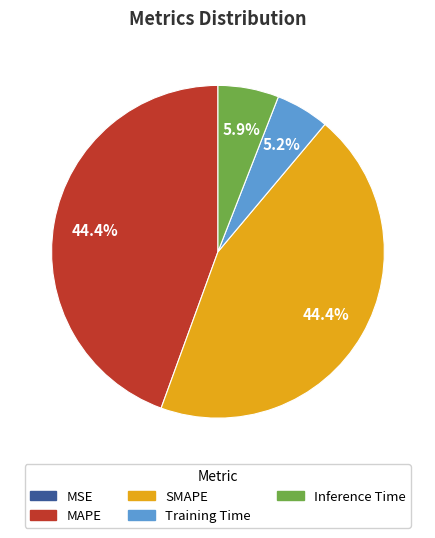

Is there any slice that represents more than half of the pie?

No